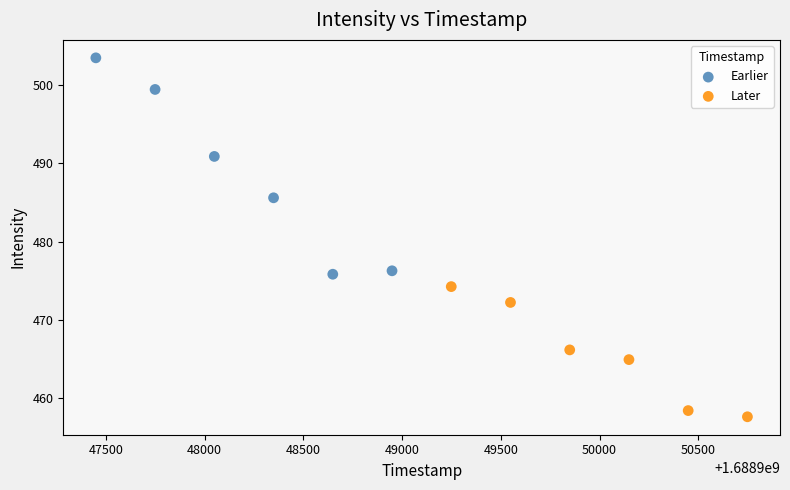

Which series contains the lowest Y value?

Later